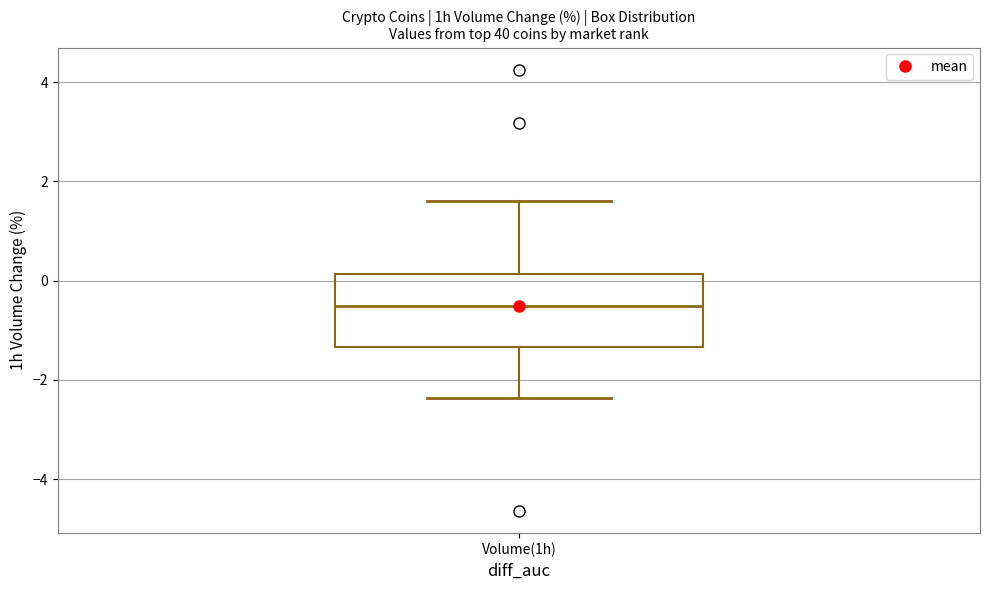

Transcribe this box plot: give where the median line is, the range the box spans, and where the two whiskers end, as read against the y-axis. The values are not printed on the chart, so give them approximately, as read against the axis.

median -0.6, box -1.4 to 0.2, whiskers -2.4 to 1.6